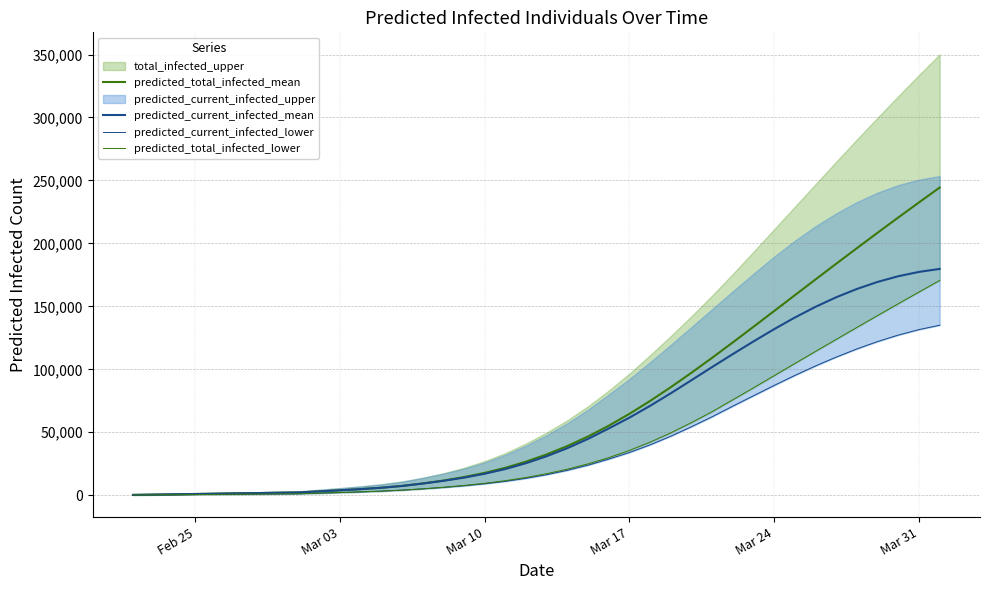

True or false: predicted_current_infected_mean has more than 2 points higher than both neighbors.

False